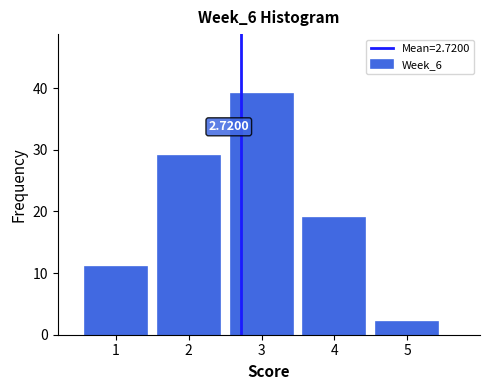

Which range on the x-axis has the tallest bar?

2.5 to 3.5